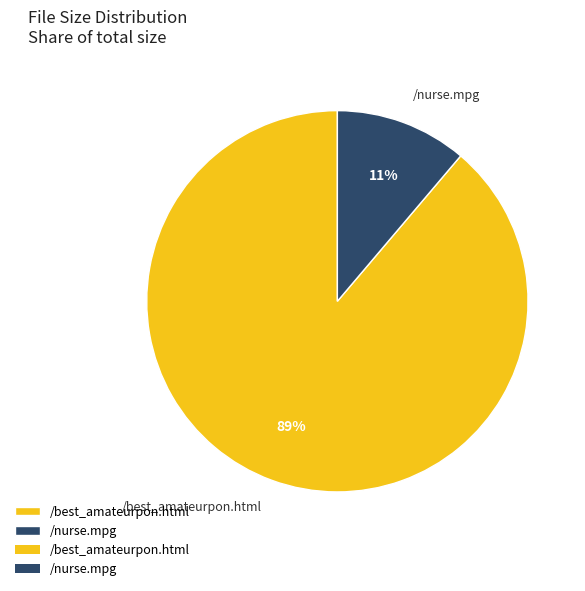

Is the sum of /nurse.mpg and /best_amateurpon.html greater than half?

Yes